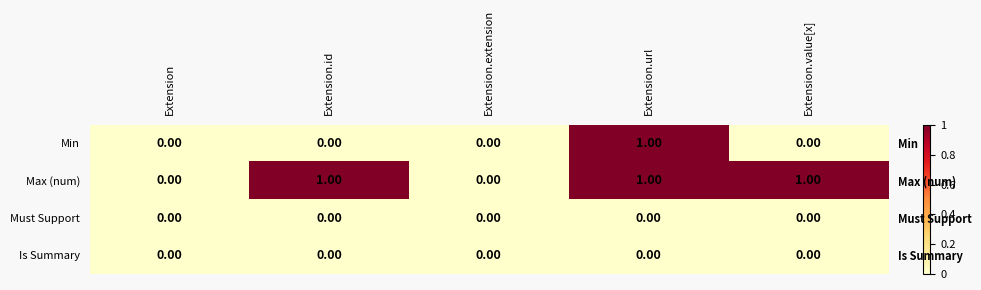

The value of Max (num) at Extension.extension is -1. True or false?

False